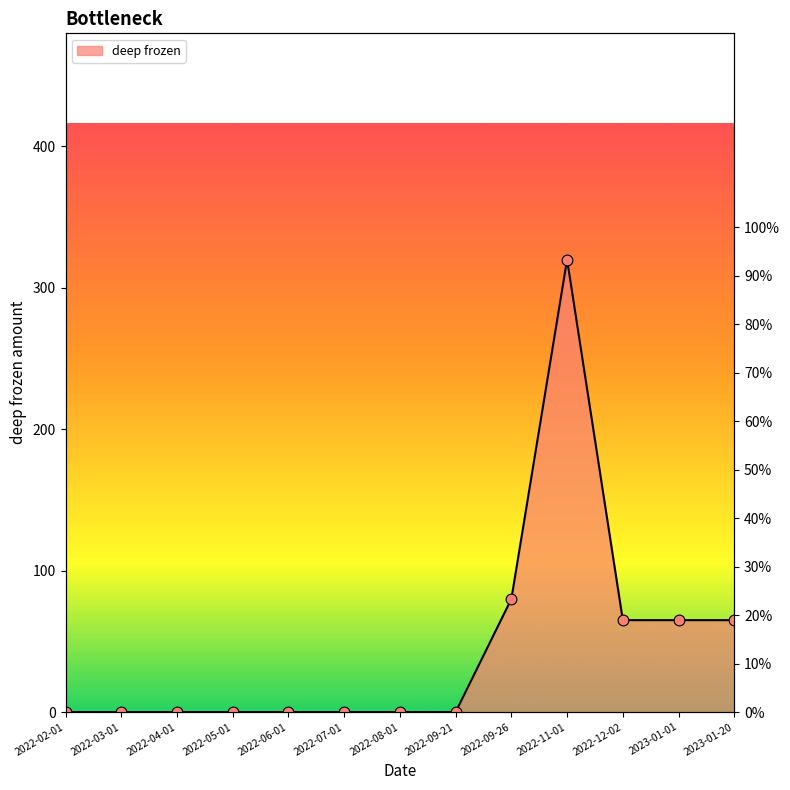

What is the change in value from 2022-02-01 to 2022-11-01?

+320